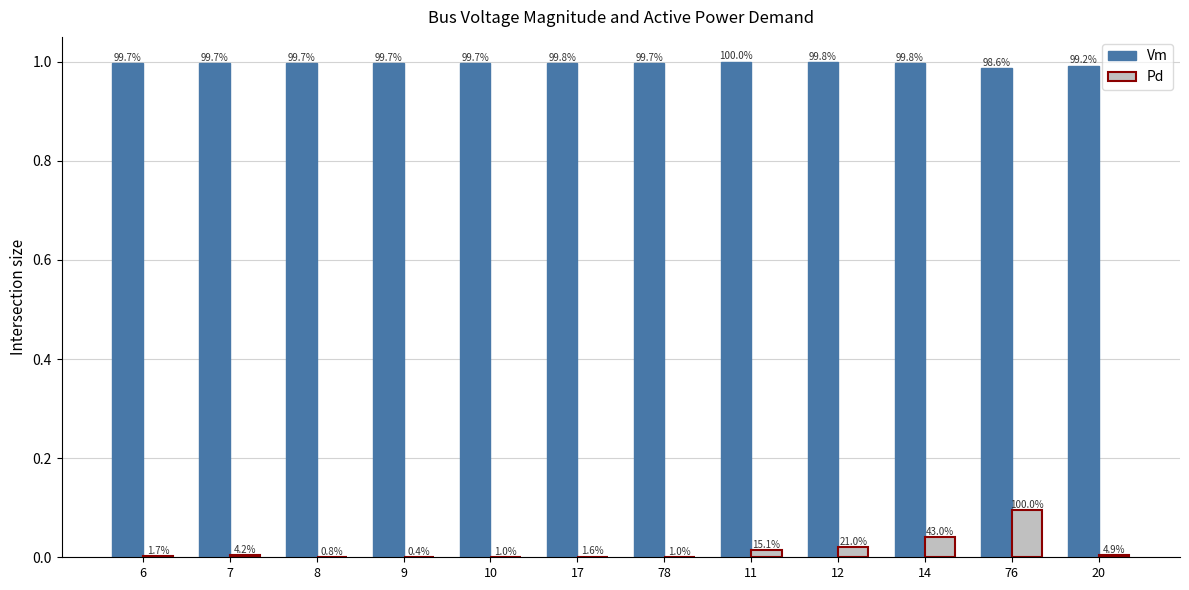

What is the greatest value displayed?

1.0